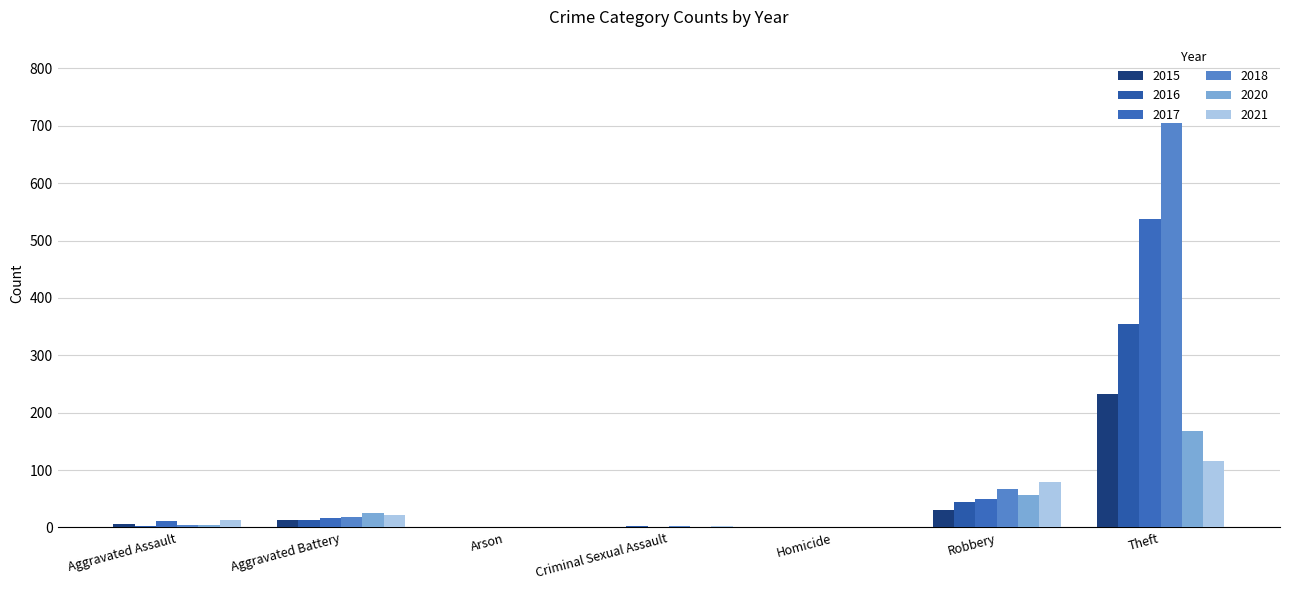

Count the number of categories in the chart.

7